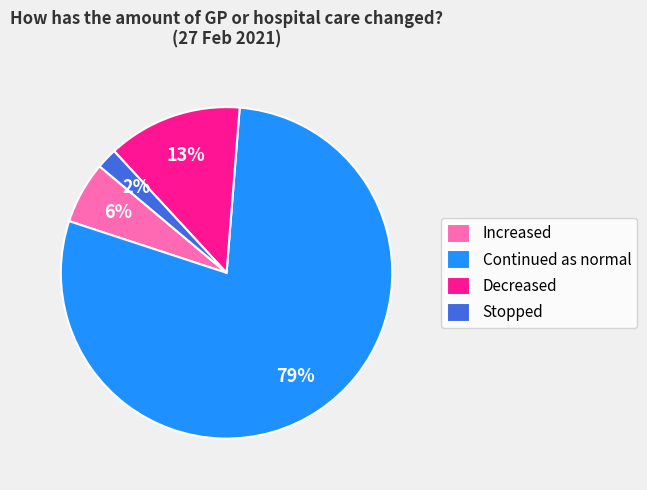

The Stopped slice represents 2% of the pie. True or false?

True